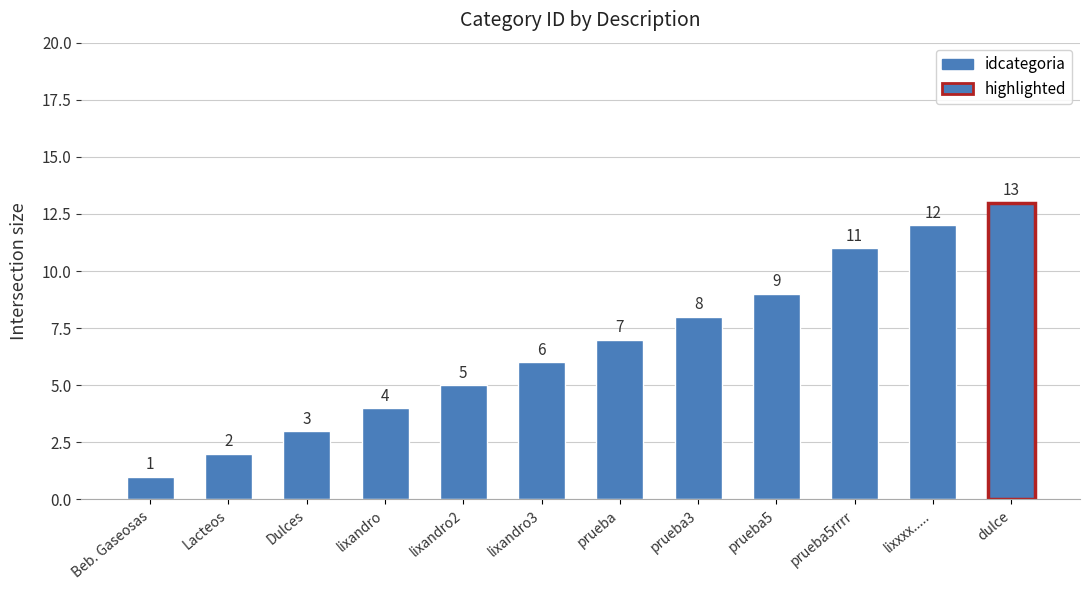

Read the value at Beb. Gaseosas.

1